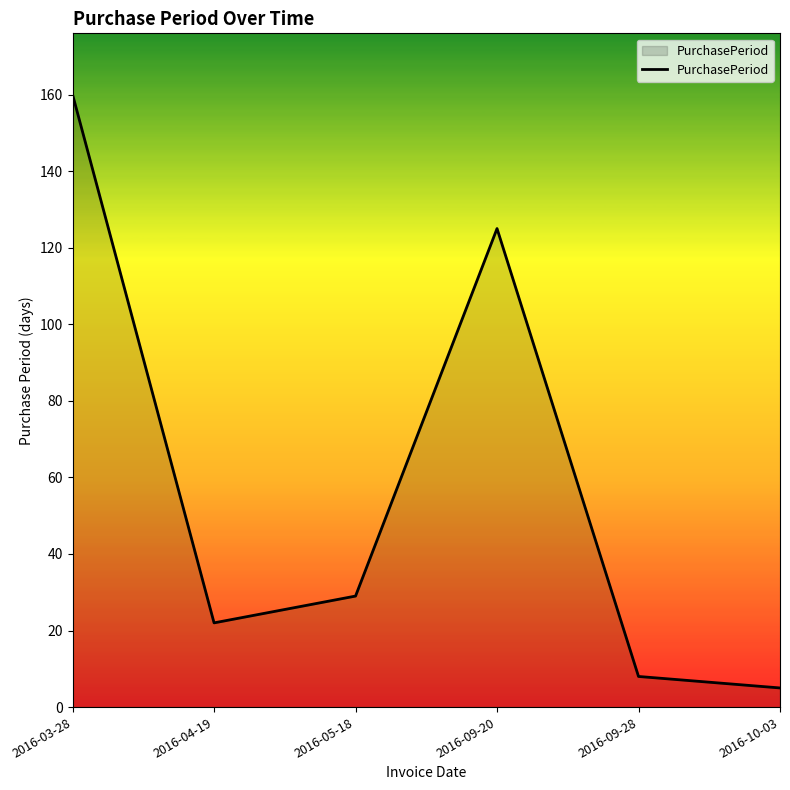

At which category does the data reach its first local peak?

2016-09-20